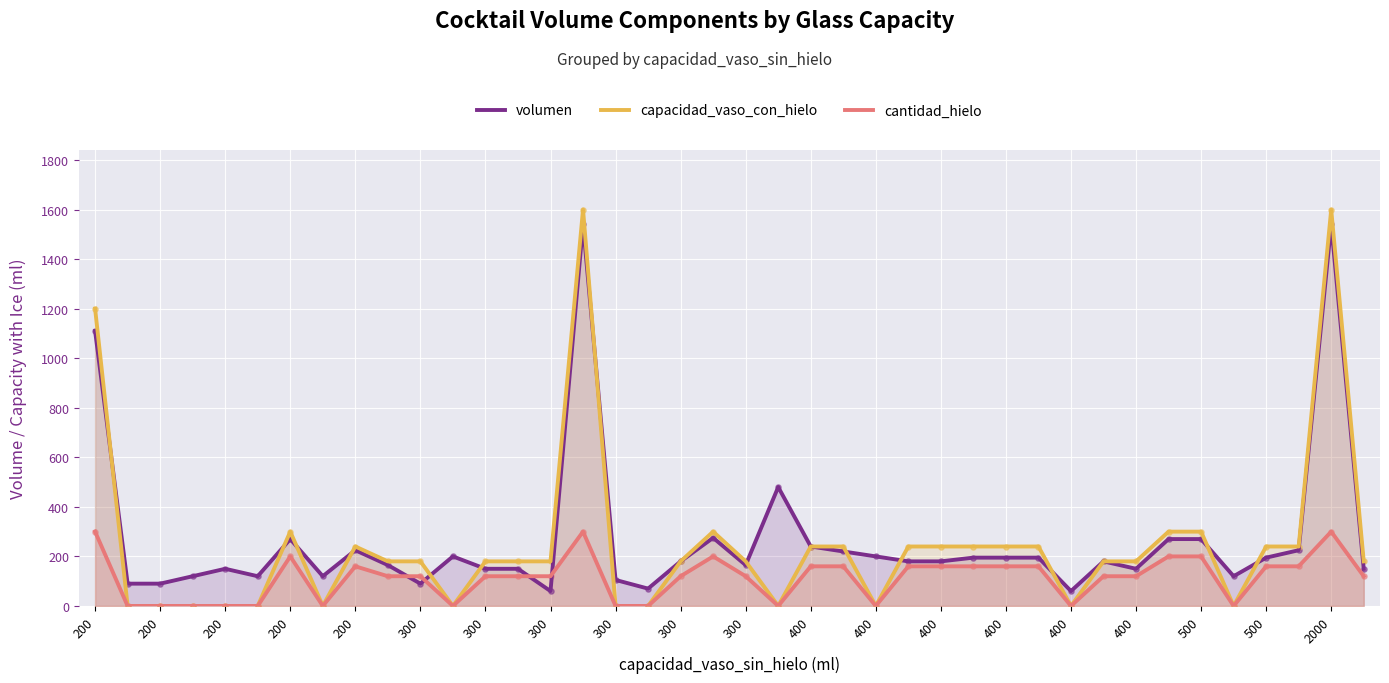

Which series has the largest Y range (max minus min)?

capacidad_vaso_con_hielo